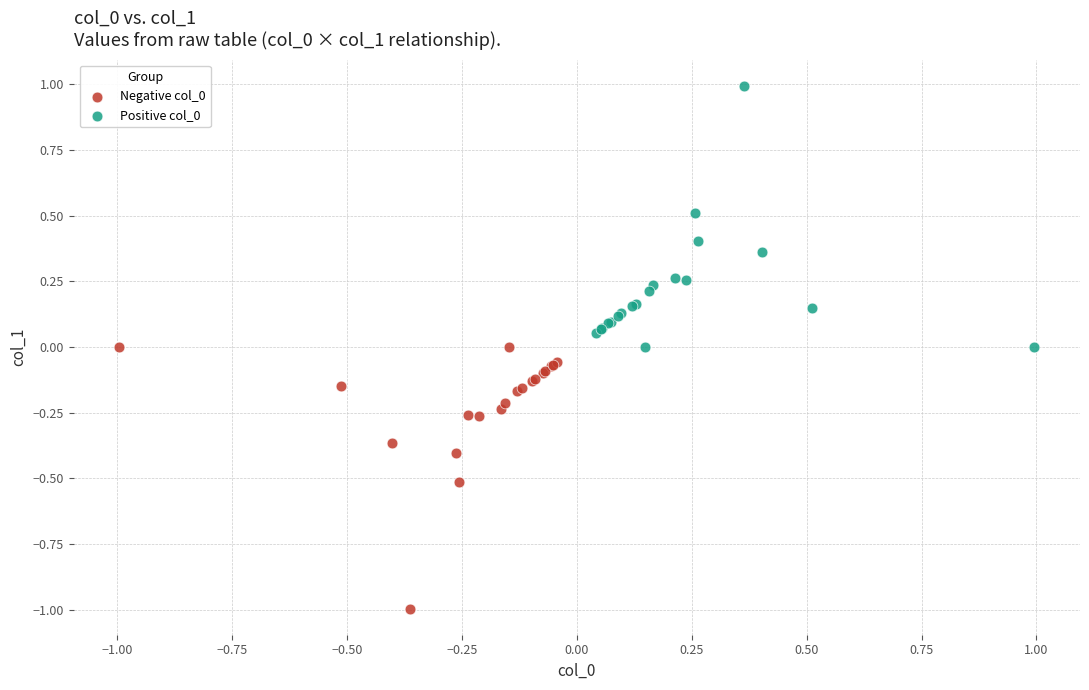

Which series reaches the maximum Y coordinate?

Positive col_0